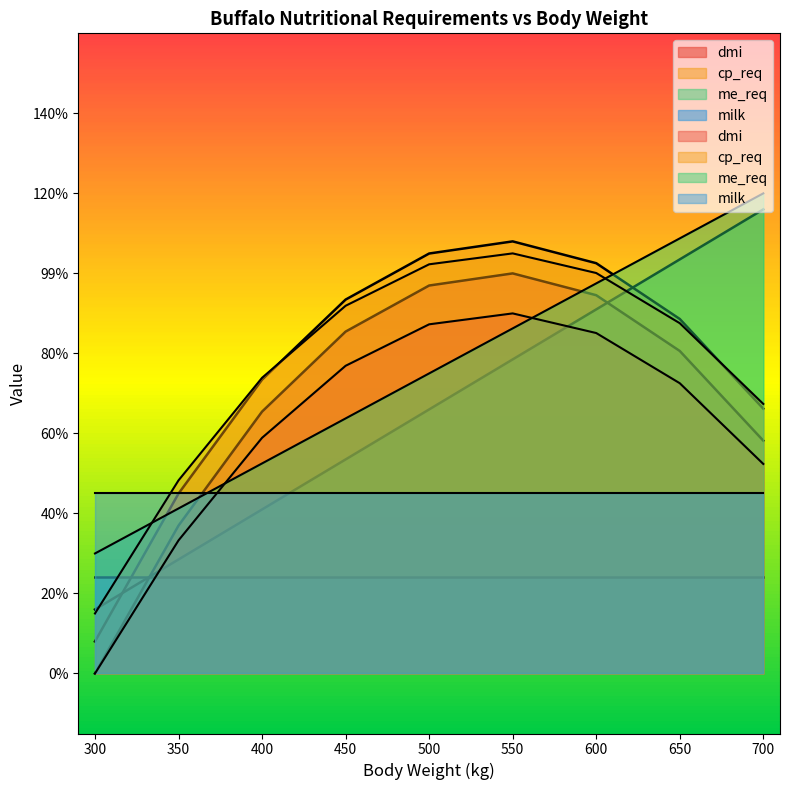

The value of me_req at 500 is 0.7. True or false?

True